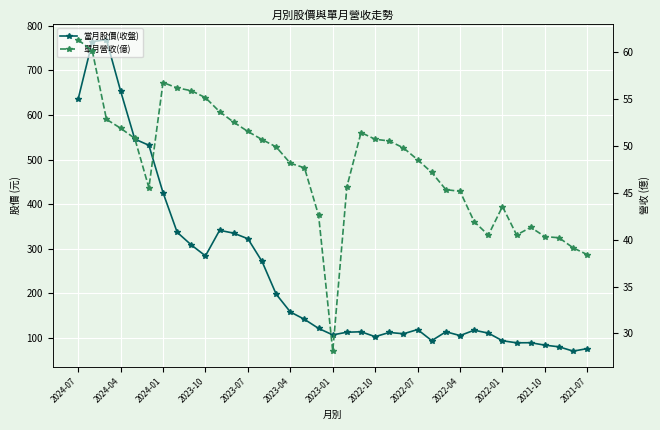

How many data points in 單月營收(億) are above 48?

20